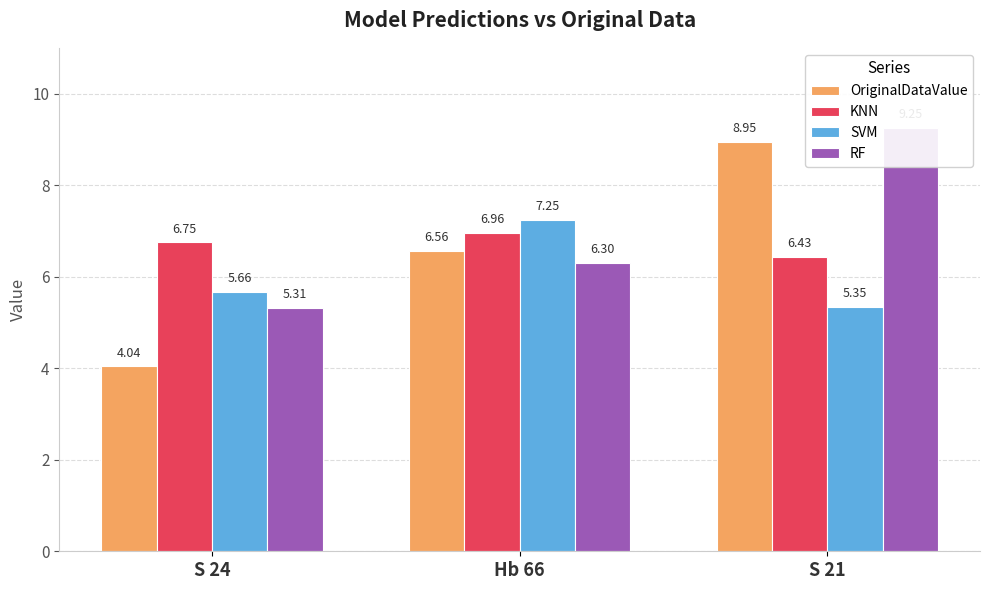

True or false: OriginalDataValue has a value of 1.6 at S 24.

False